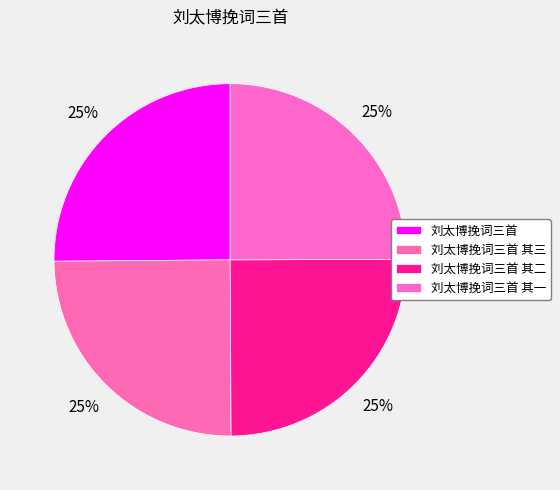

Does 刘太博挽词三首 account for over 50% of the chart?

No